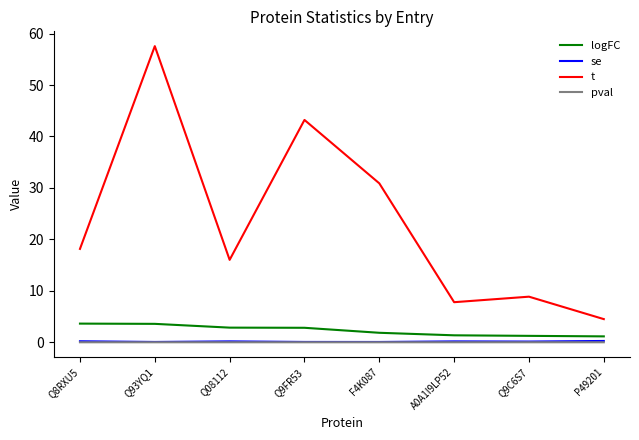

True or false: t and logFC cross at least once.

False